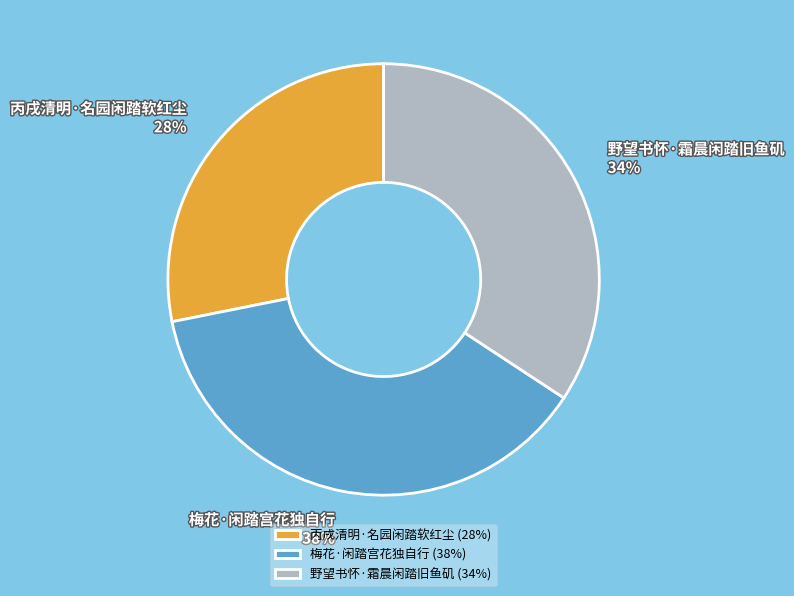

What is the ratio of the value at 丙戌清明·名园闲踏软红尘 to the value at 梅花·闲踏宫花独自行?

0.7